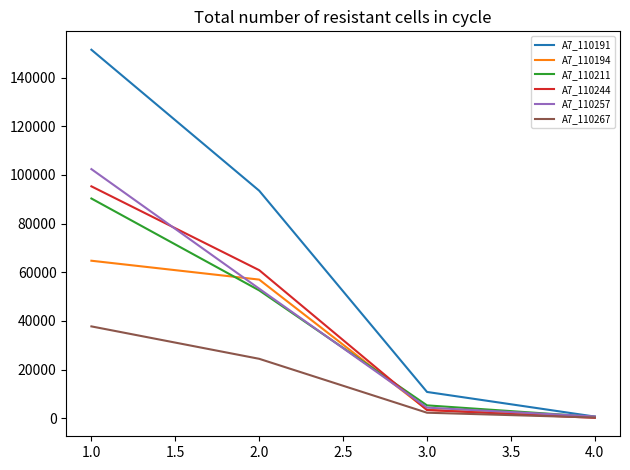

What is the sum of all A7_110194 values?

125704